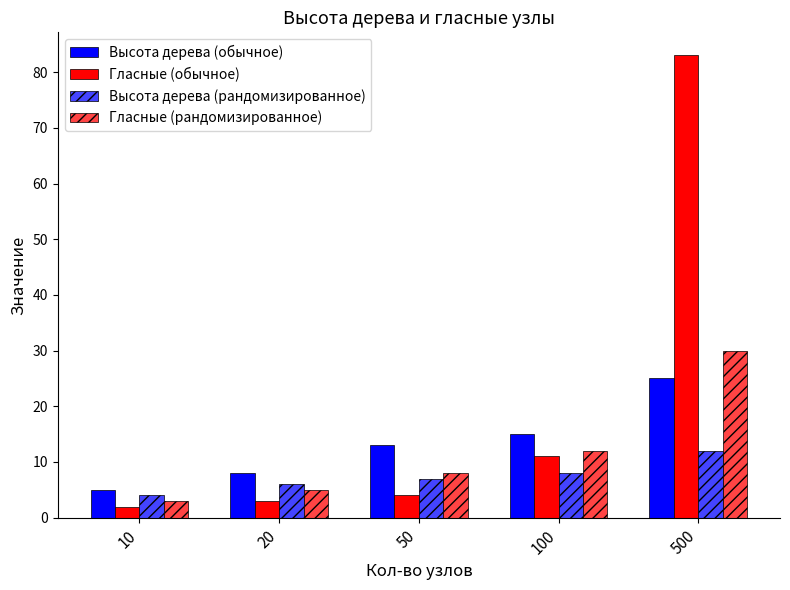

The Высота дерева (рандомизированное) series shows 11 at 50. True or false?

False